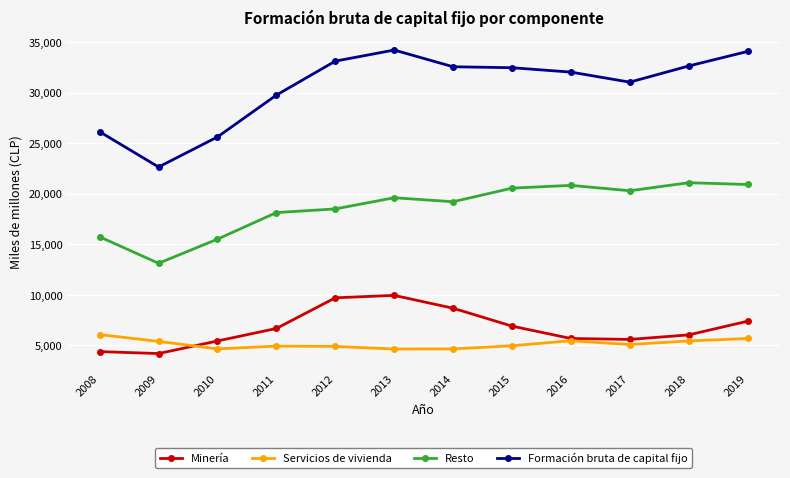

Where is Formación bruta de capital fijo nearest to the value 28418?

2011